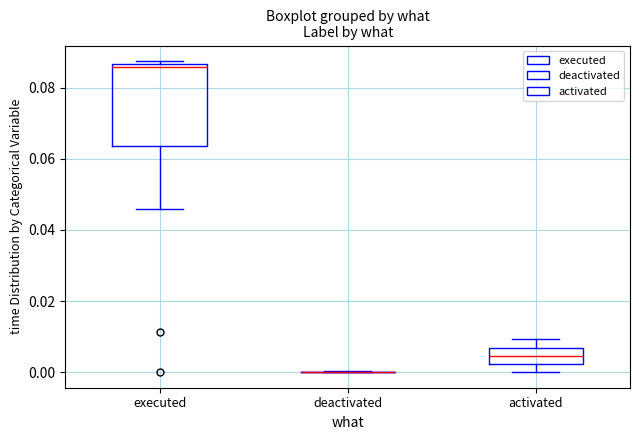

Which box is the tallest, from its lower edge to its upper edge?

executed